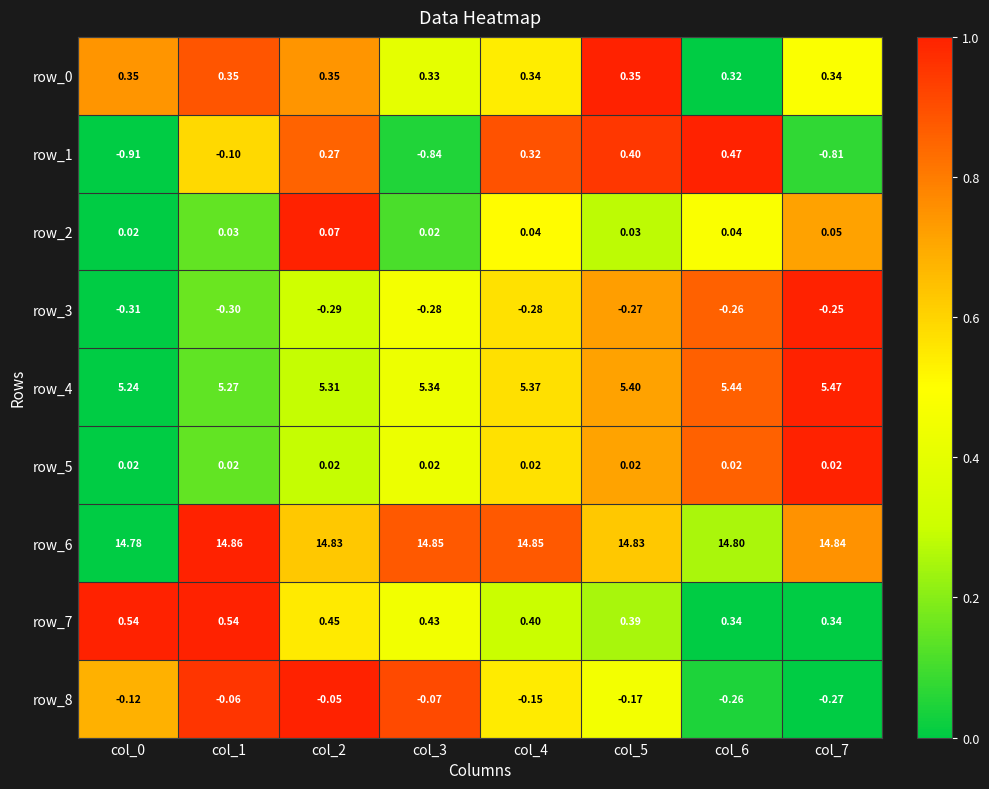

Is the value of row_5 at col_4 greater than the value of row_7 at col_4?

No